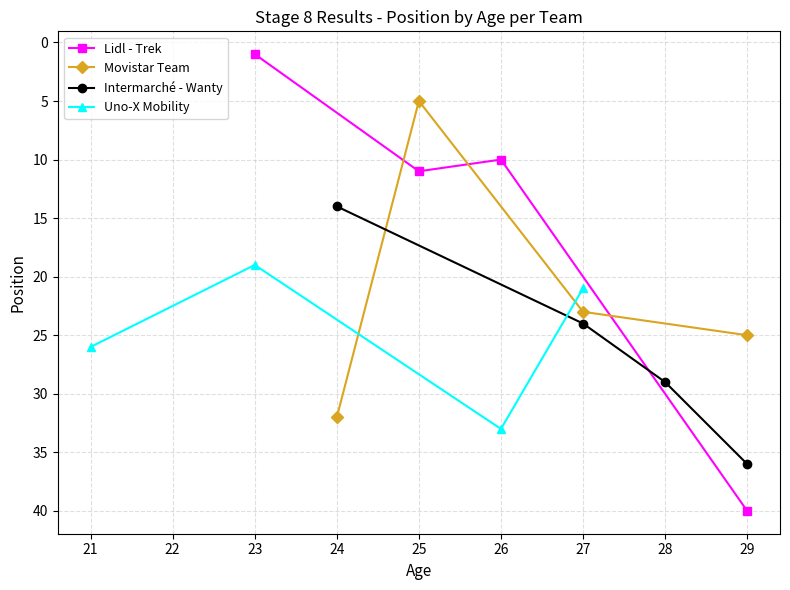

At which label is Lidl - Trek closest to 20?

25